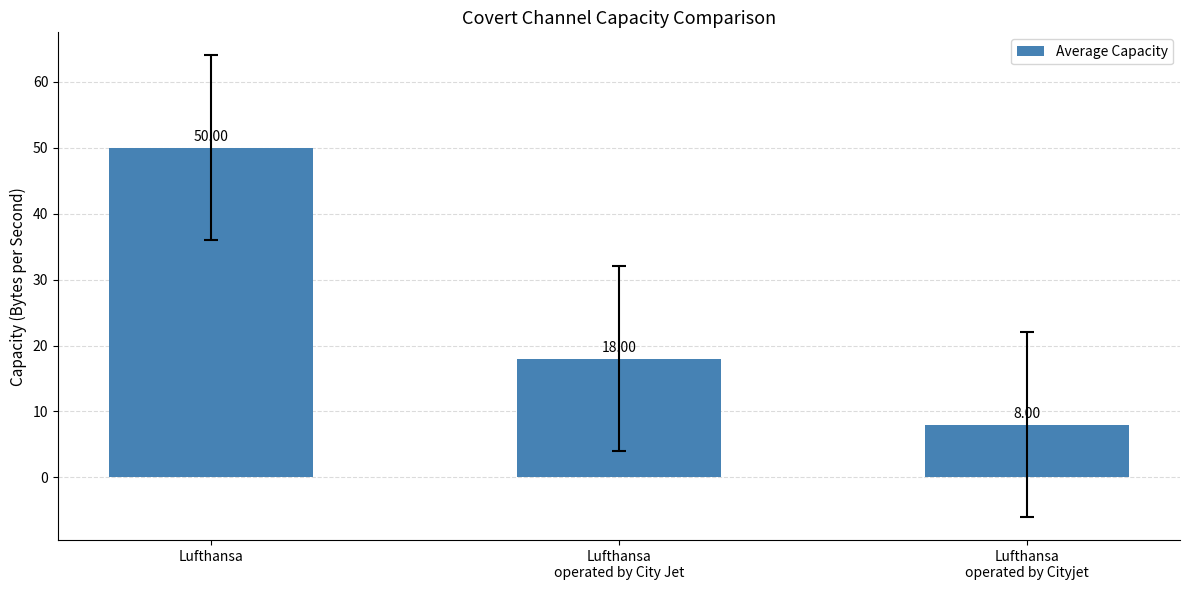

Does the chart contain stacked bars?

No